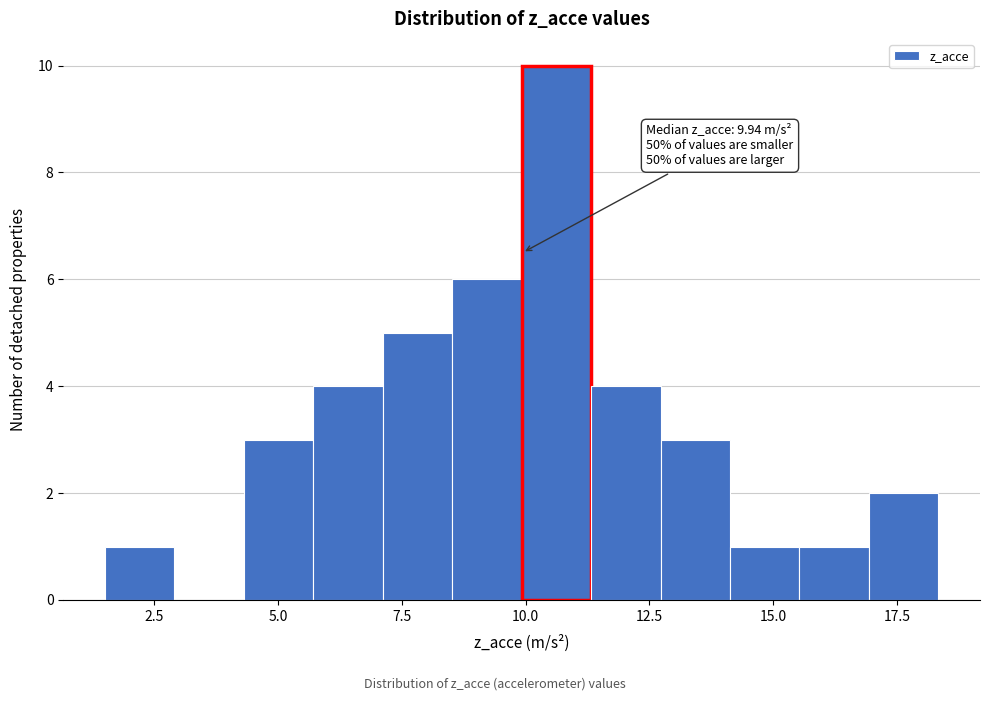

Read against the x-axis, roughly where is the centre of the tallest bar?

10.5